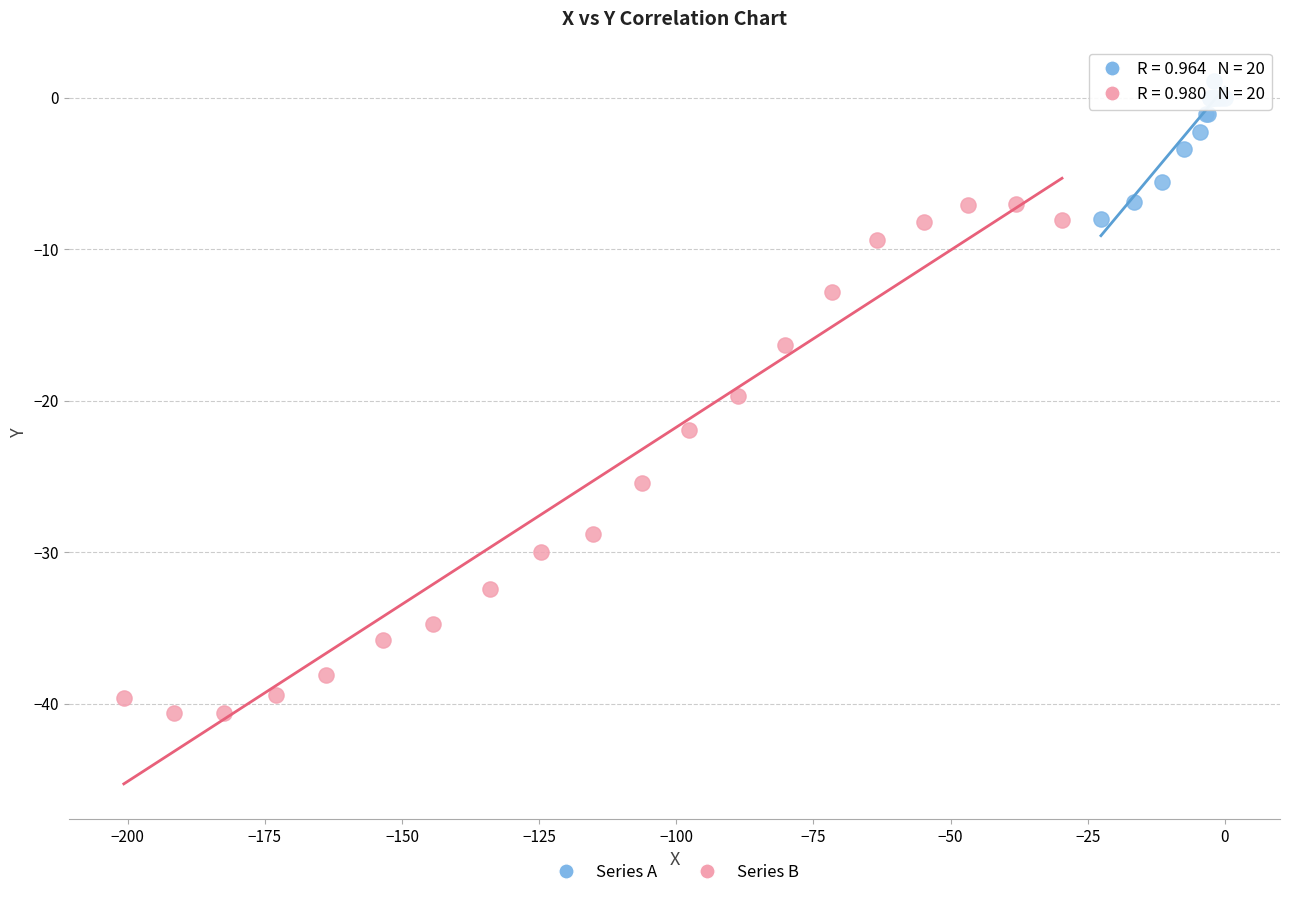

What are all the series names shown in the legend?

Series A, Series B